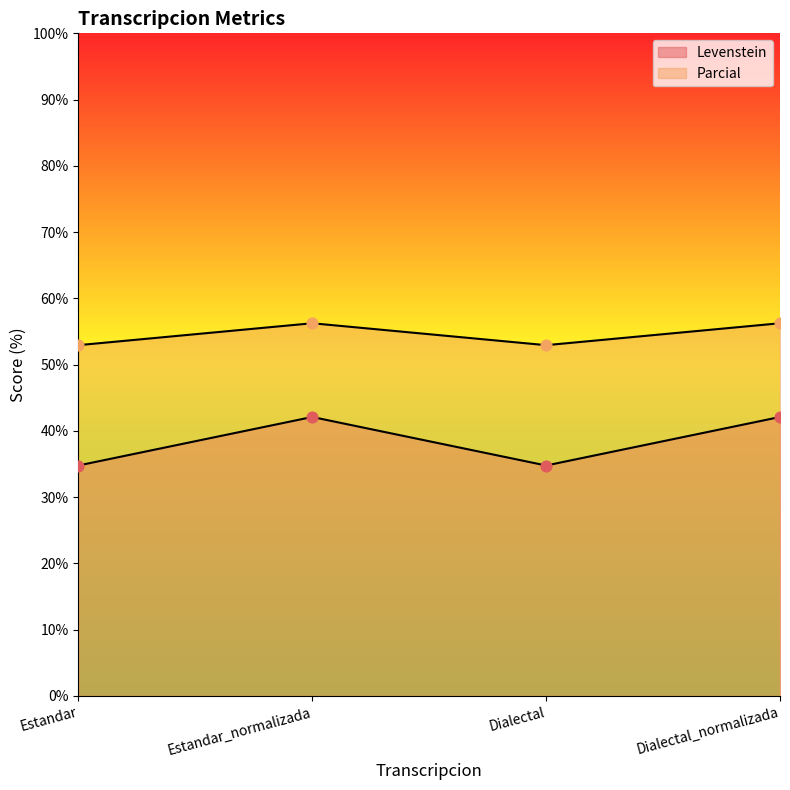

What are all the series names shown in the legend?

Levenstein, Parcial